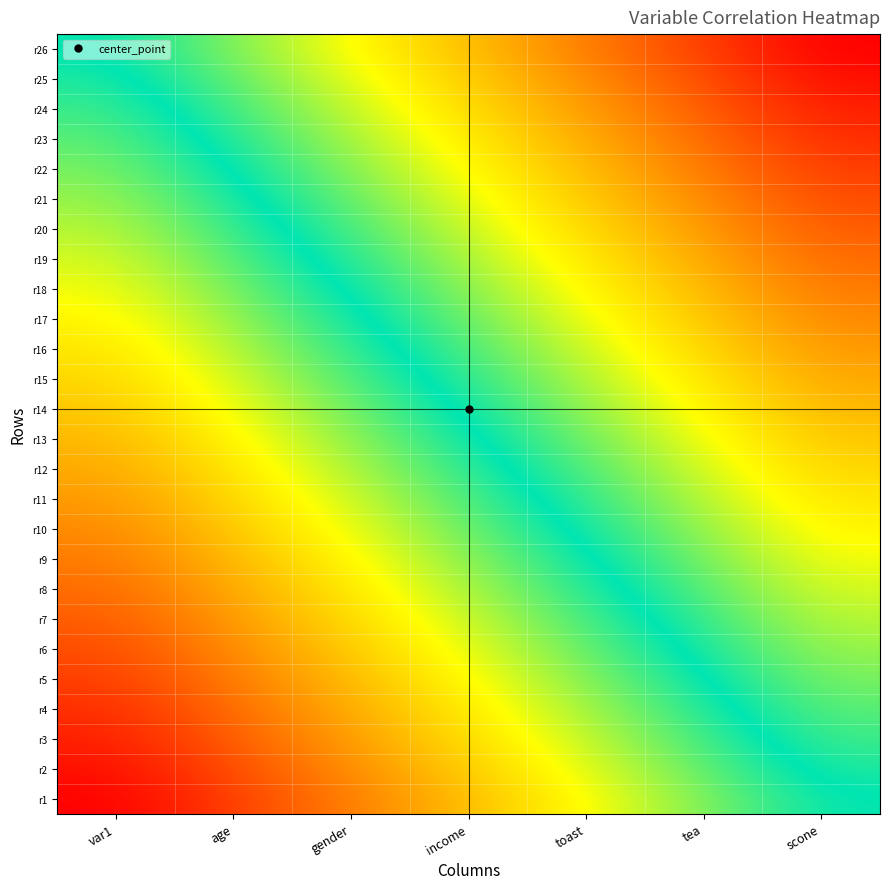

What is the total value across all series at age?

17.3